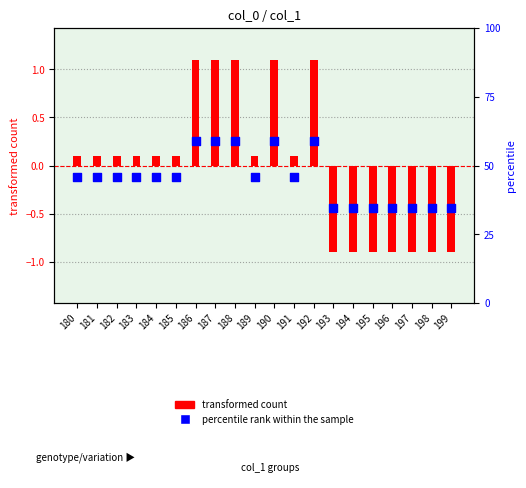

Which series has the largest total across all categories?

transformed count